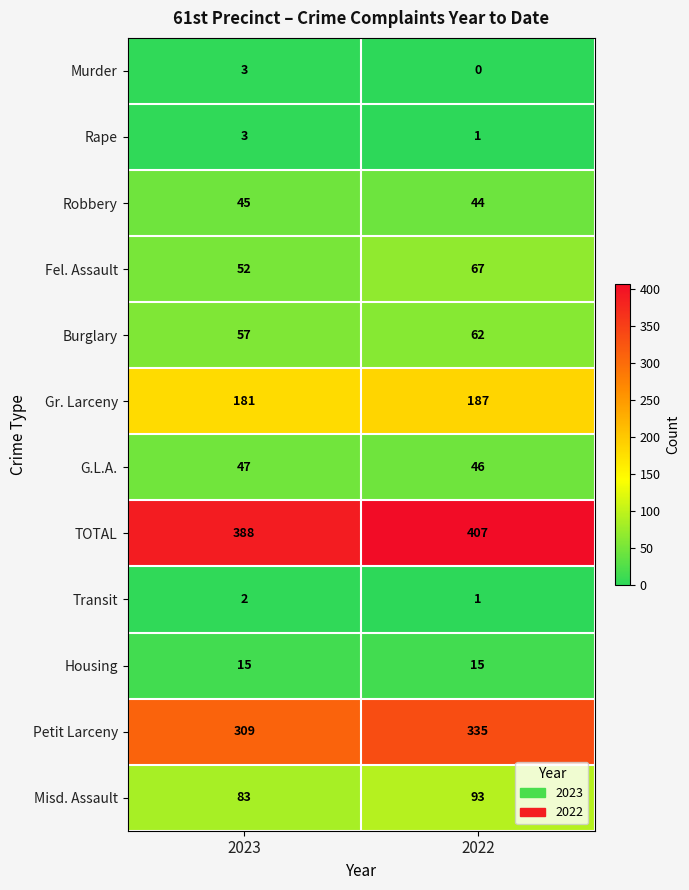

What is the sum of all Misd. Assault values?

176